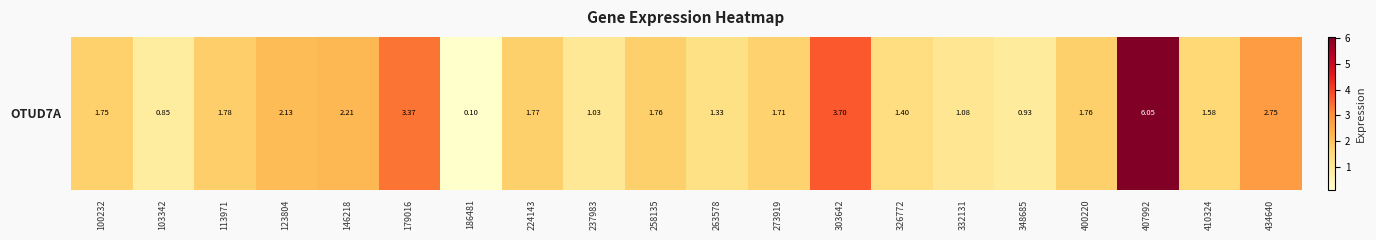

What is the minimum value shown in the chart?

0.1